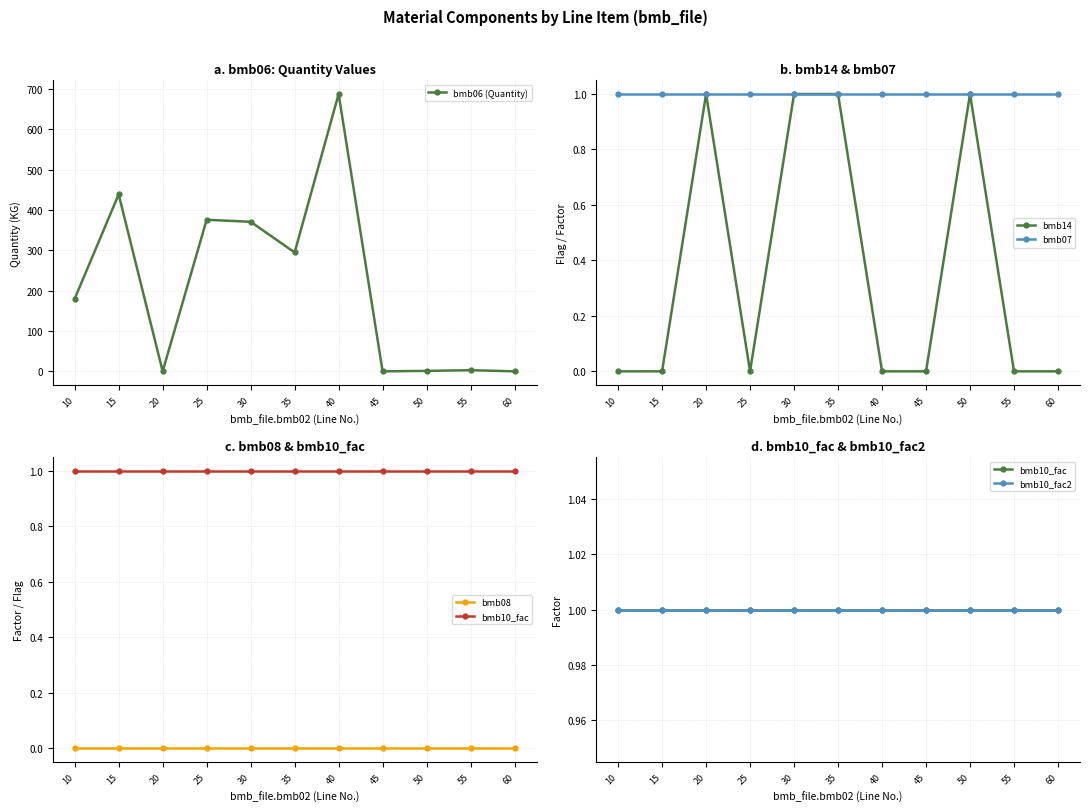

True or false: bmb10_fac and bmb10_fac2 cross at least once.

False